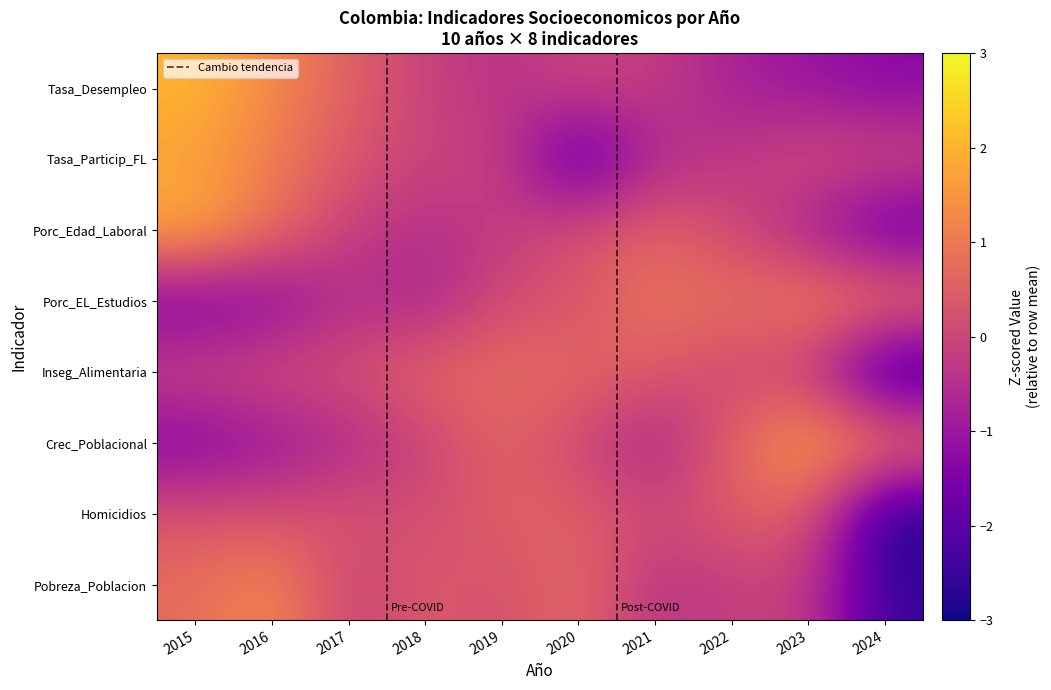

At 2024, list the series in order from smallest to largest.

Homicidios, Inseguridad_Alimentaria, Pobreza_Poblacion_Porcentual, Porcentaje_Edad_Laboral, Tasa_Desempleo, Tasa_Participacion_Fuerza_Laboral, Porcentaje_Edad_Laboral_Estudios, Crecimiento_Poblacional